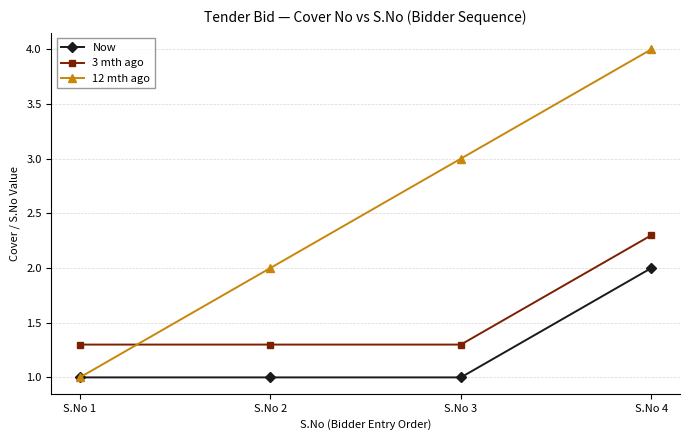

At which category is the sum across all series the highest?

S.No 4